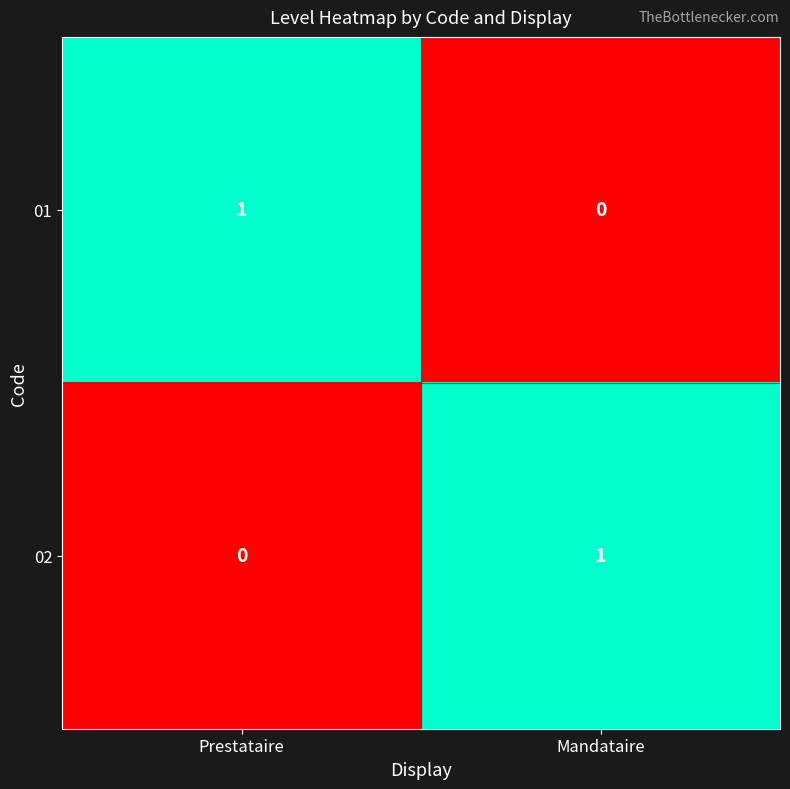

Which category has the highest value in the 02 series?

Mandataire